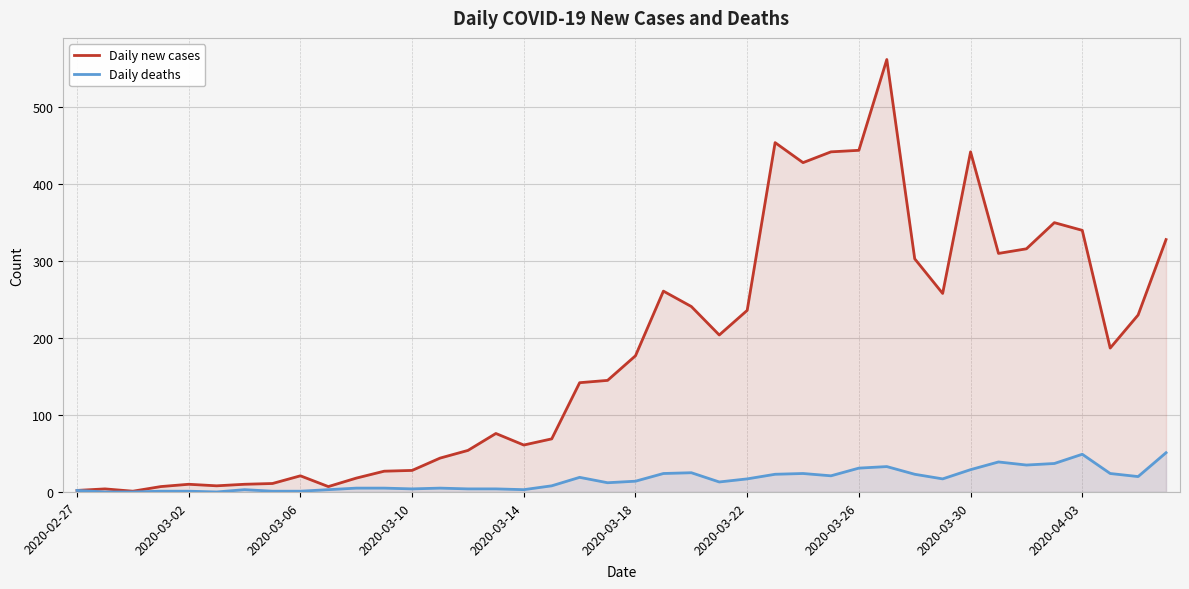

Rank the series by their average value, from highest to lowest.

Daily new cases, Daily deaths